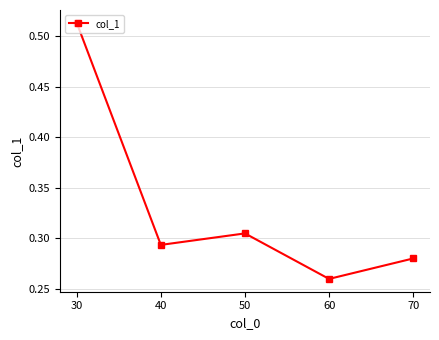

How many lines are shown in the chart?

1